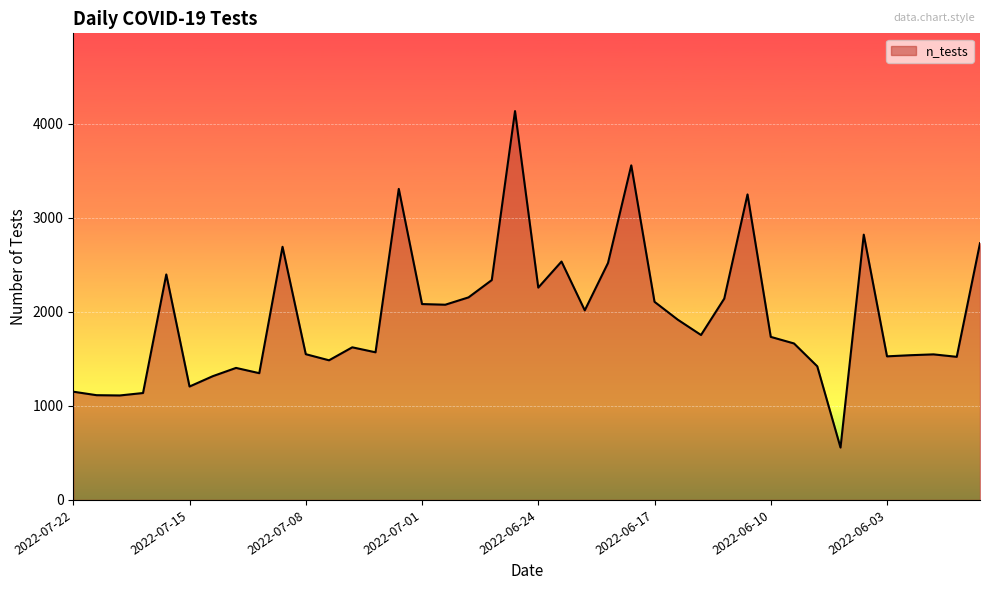

What is the difference between the maximum and minimum values?

3578